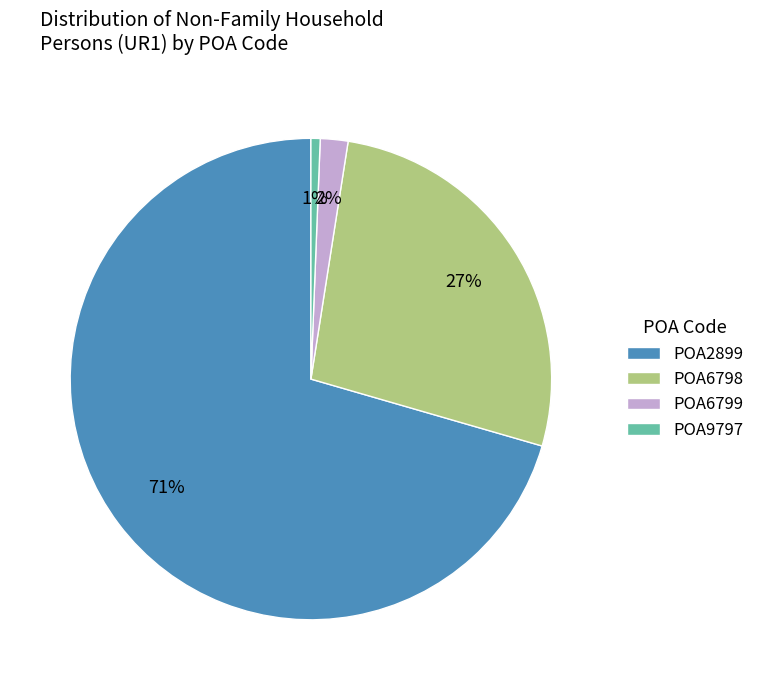

Is the sum of POA6798 and POA2899 greater than half?

Yes